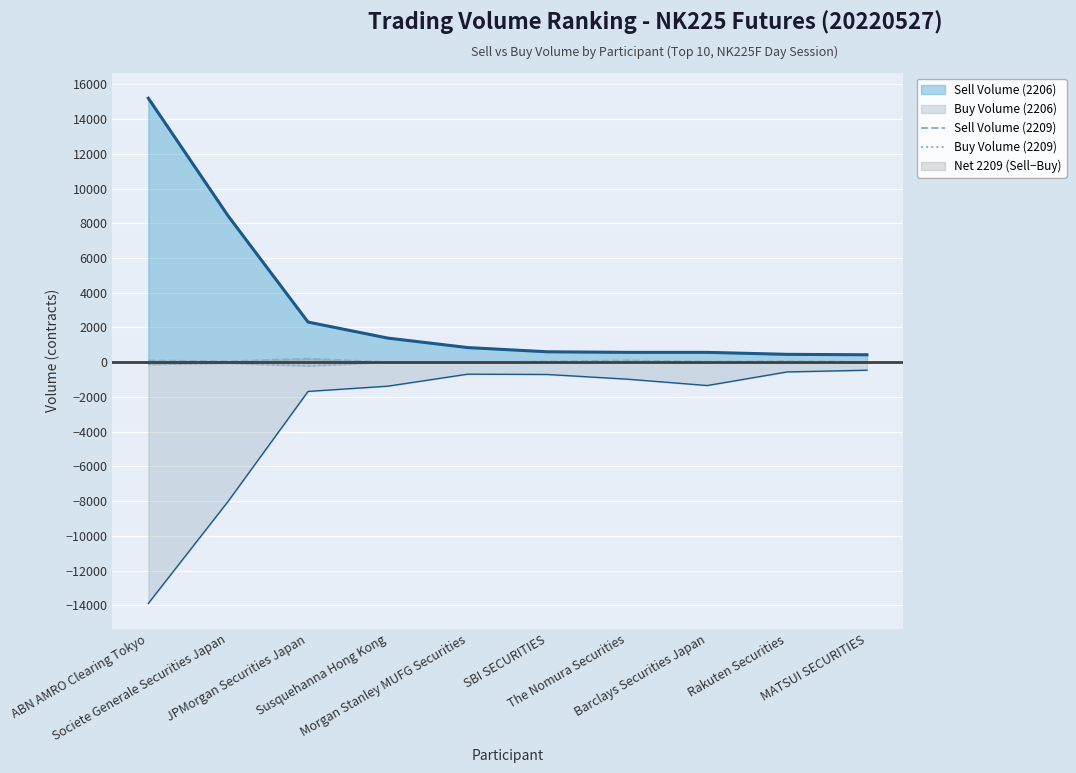

Is it true that Buy Volume (2209) equals 0 at Susquehanna Hong Kong?

True